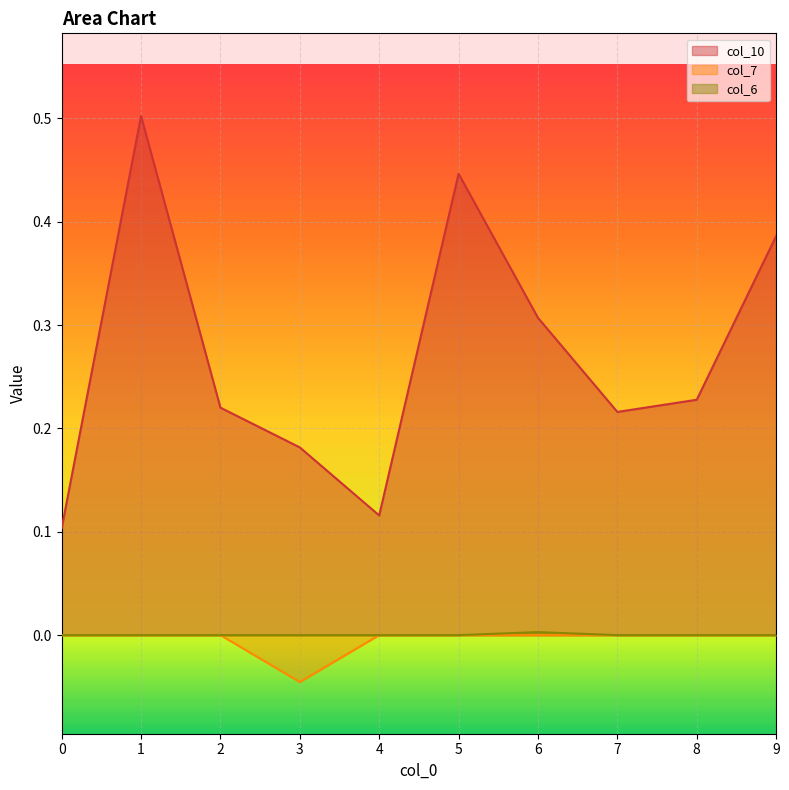

The value of col_10 at 5 is 0.4. True or false?

True